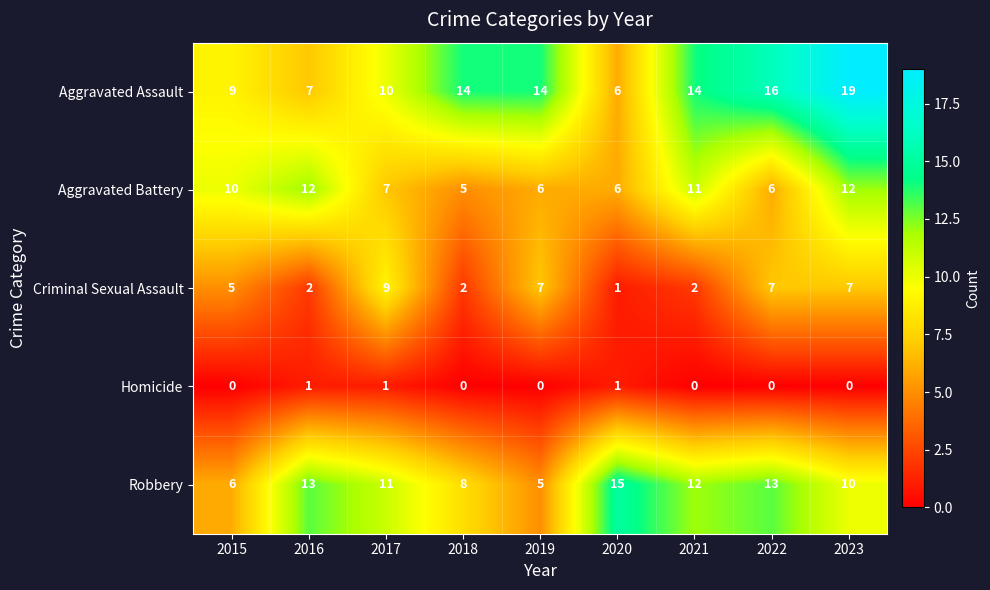

What is the difference between the second highest and minimum values in the Robbery series?

8